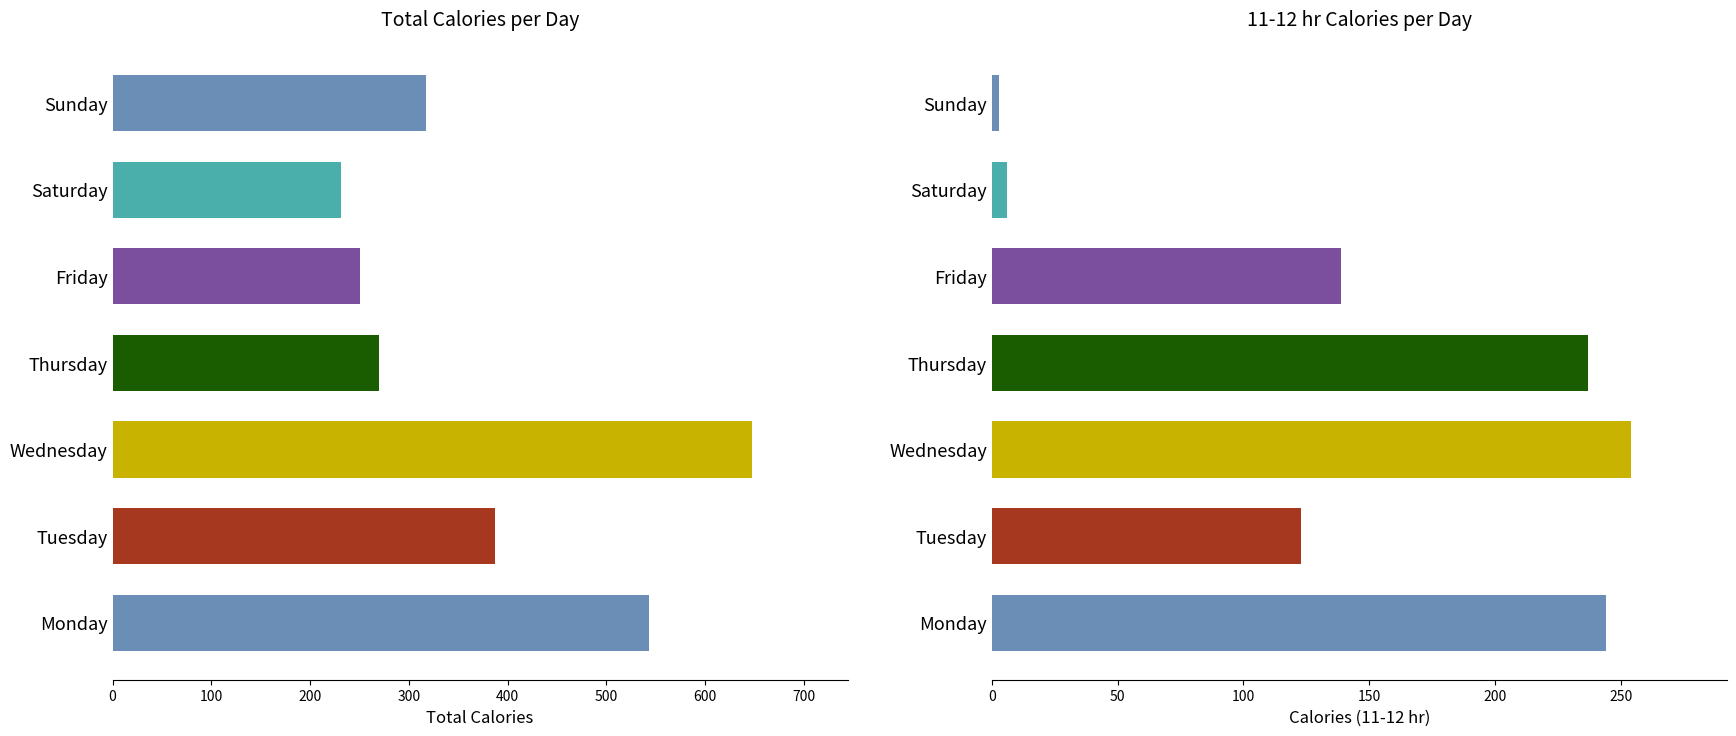

Reading left to right, transcribe all the data shown in this chart.

Total Calories: 543	387	647	270	250	231	317
11-12 hr: 244	123	254	237	139	6	3